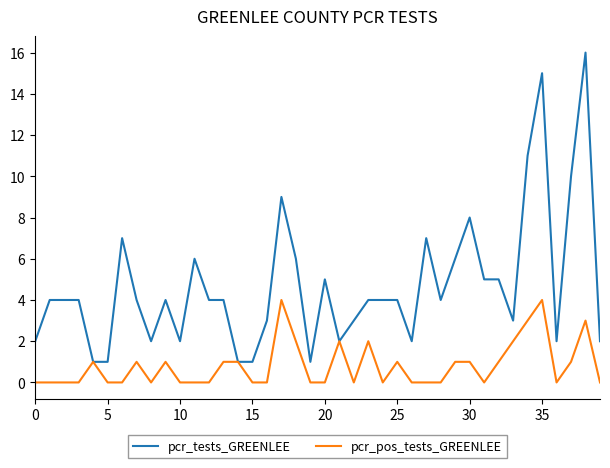

What is the maximum value shown in the chart?

16